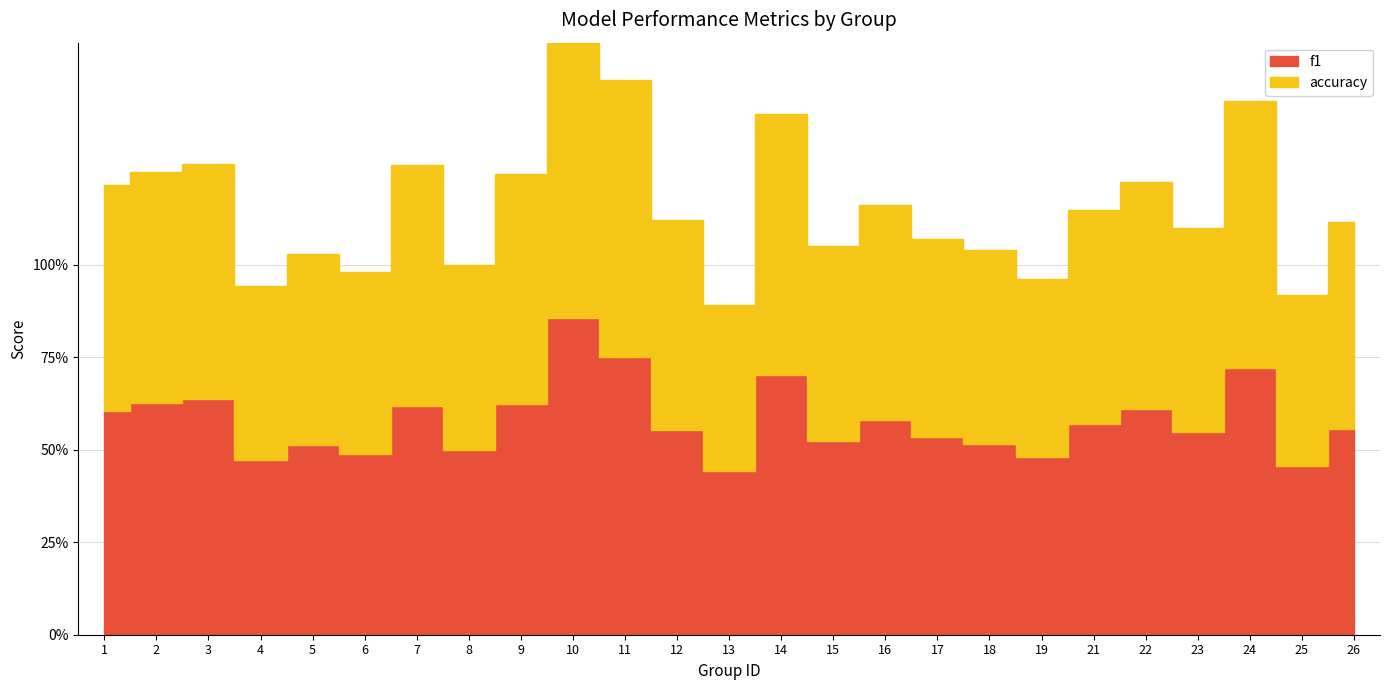

Rank the series at 23 from highest to lowest value.

accuracy, f1